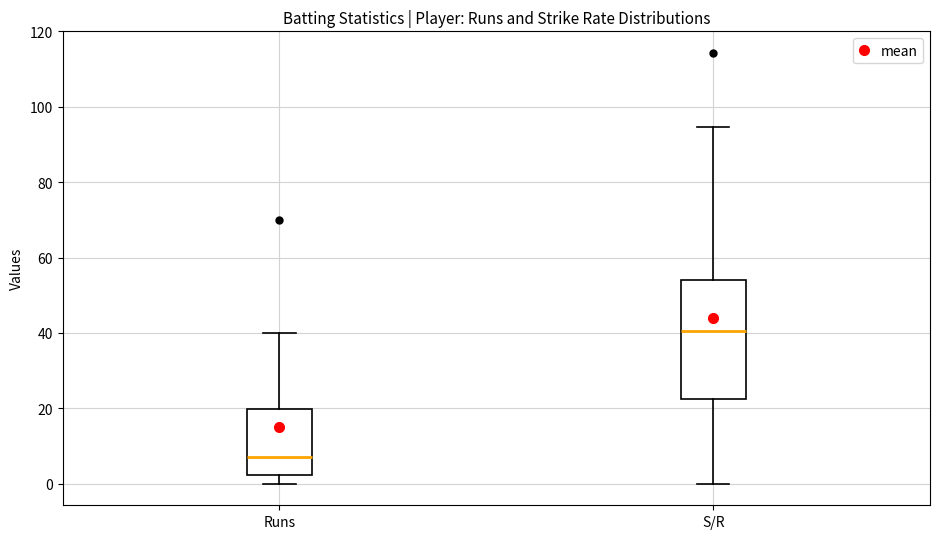

Reading left to right, read every box against the y-axis: the position of its median line, the range the box covers, and the ends of its whiskers. The values are not printed on the chart, so give them approximately, as read against the axis.

Runs: median 8, box 2 to 20, whiskers 0 to 40
S/R: median 40, box 22 to 54, whiskers 0 to 94